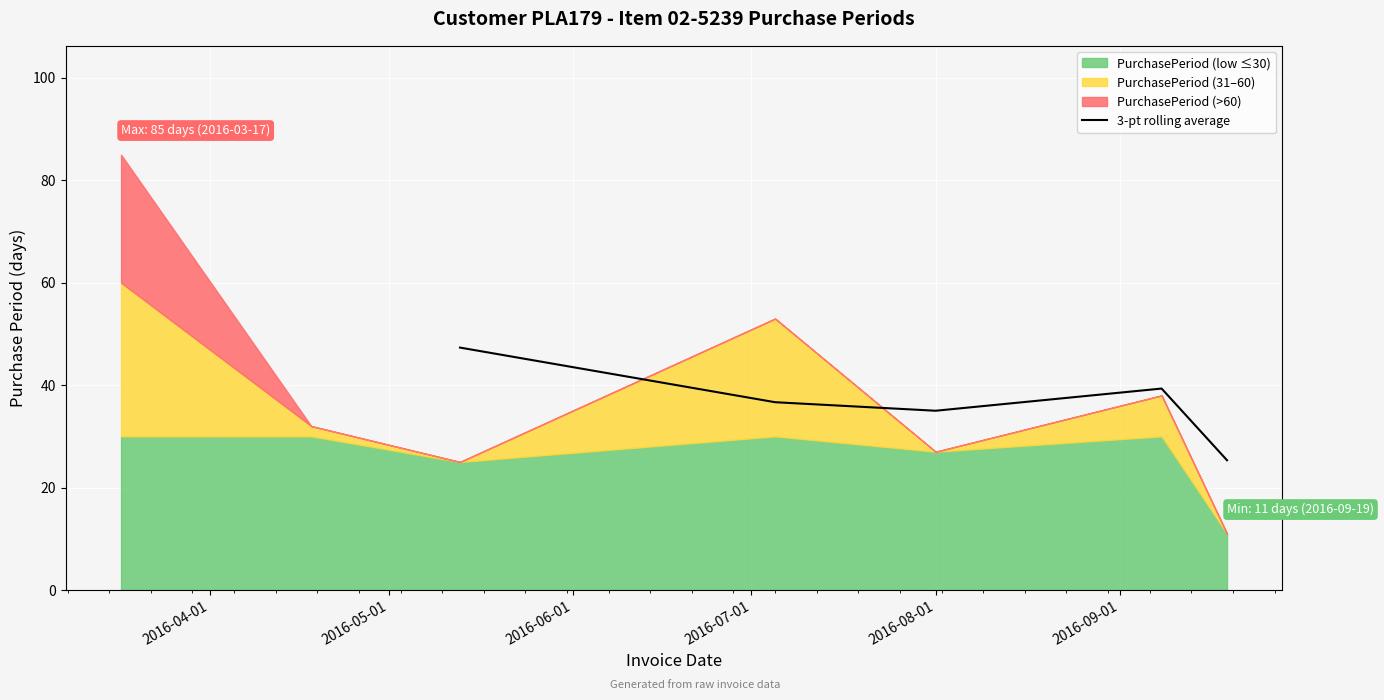

What is the minimum value for 3-pt rolling average?

25.3